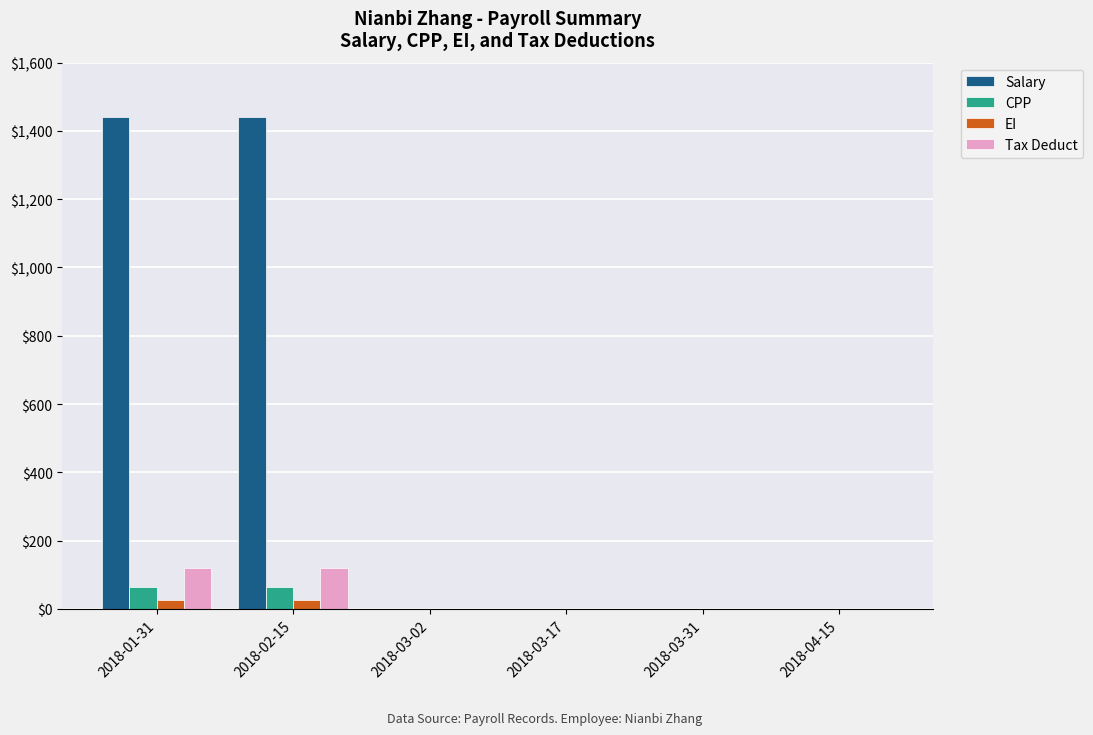

What is the sum of all EI values?

54.1